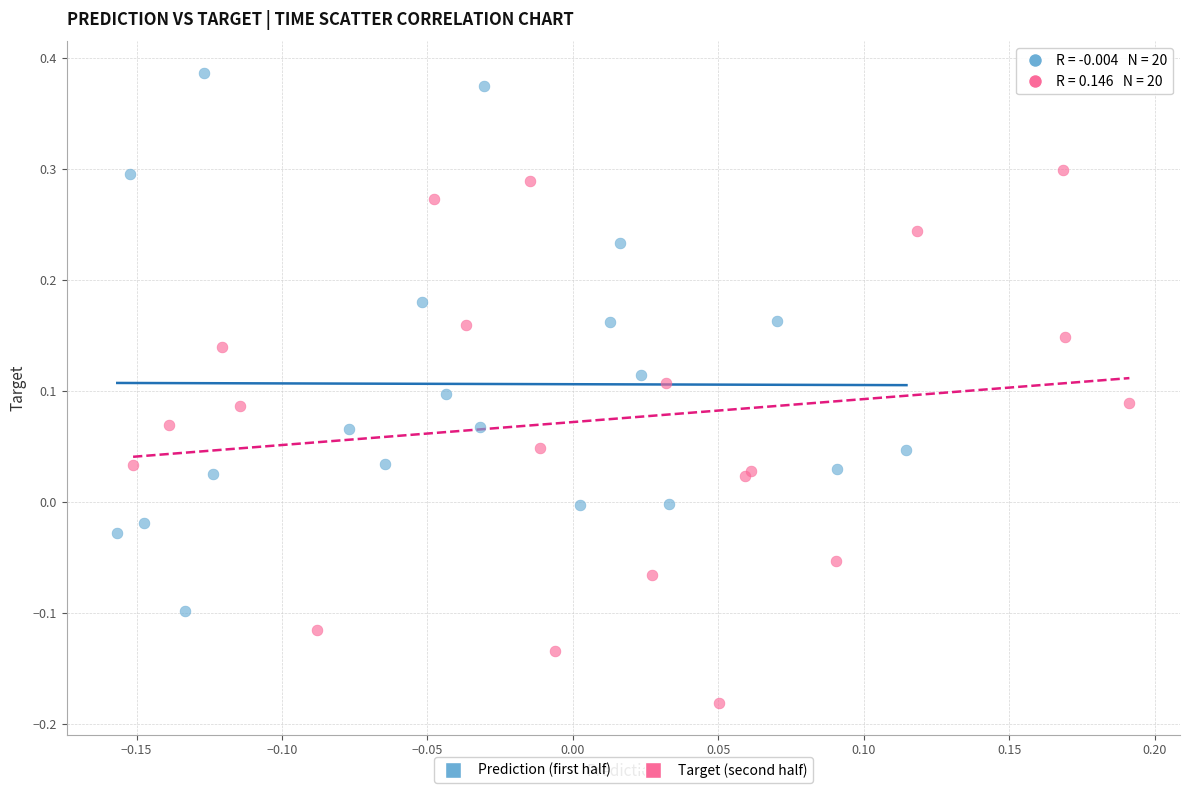

Which series reaches the maximum Y coordinate?

Prediction (first half)